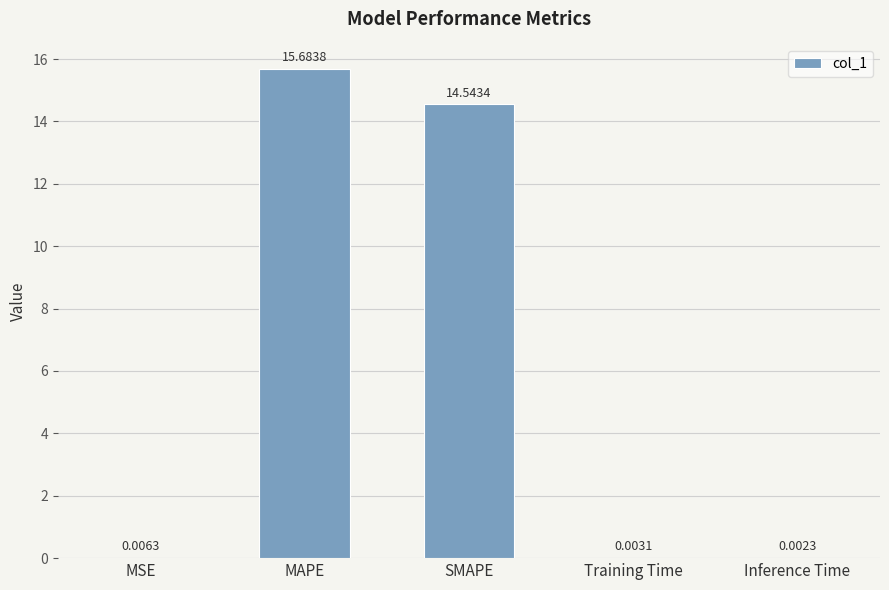

What is the sum of all values?

30.2